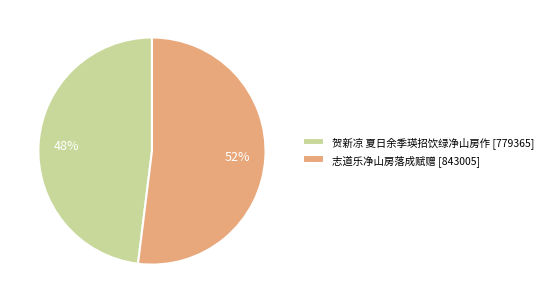

To the nearest percent, what percentage of the pie is 贺新凉 夏日余季瑛招饮绿净山房作?

48%